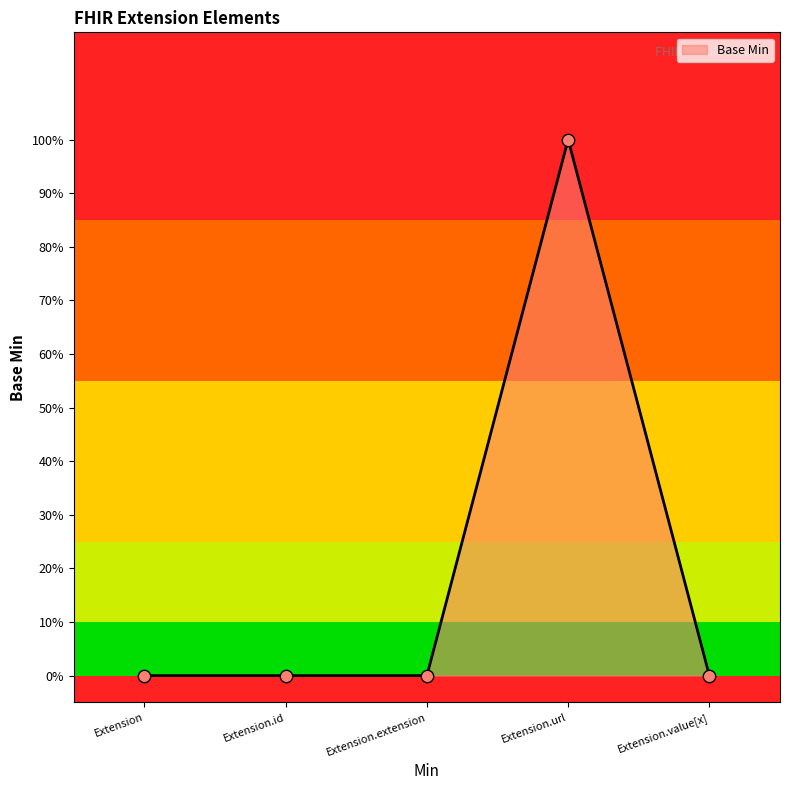

Which has a higher value, Extension.id or Extension.url?

Extension.url